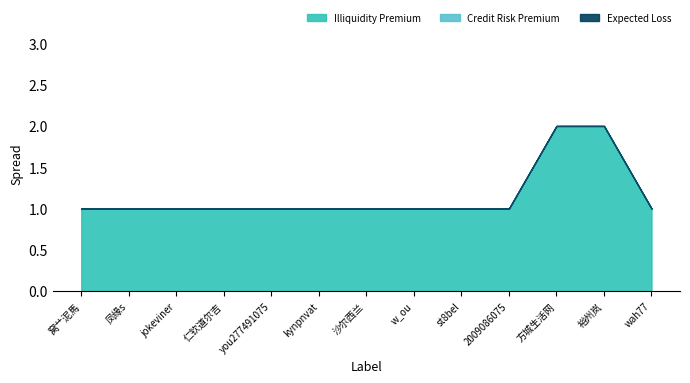

True or false: Credit Risk Premium and Illiquidity Premium intersect in this chart.

False